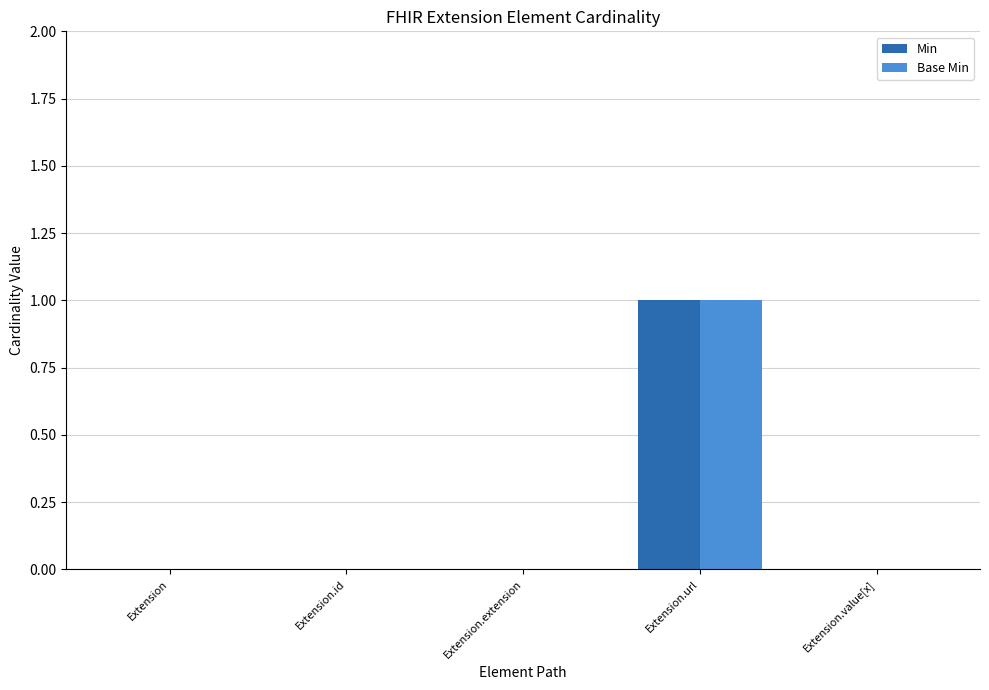

Is the value of Min at Extension.id greater than the value of Base Min at Extension.url?

No